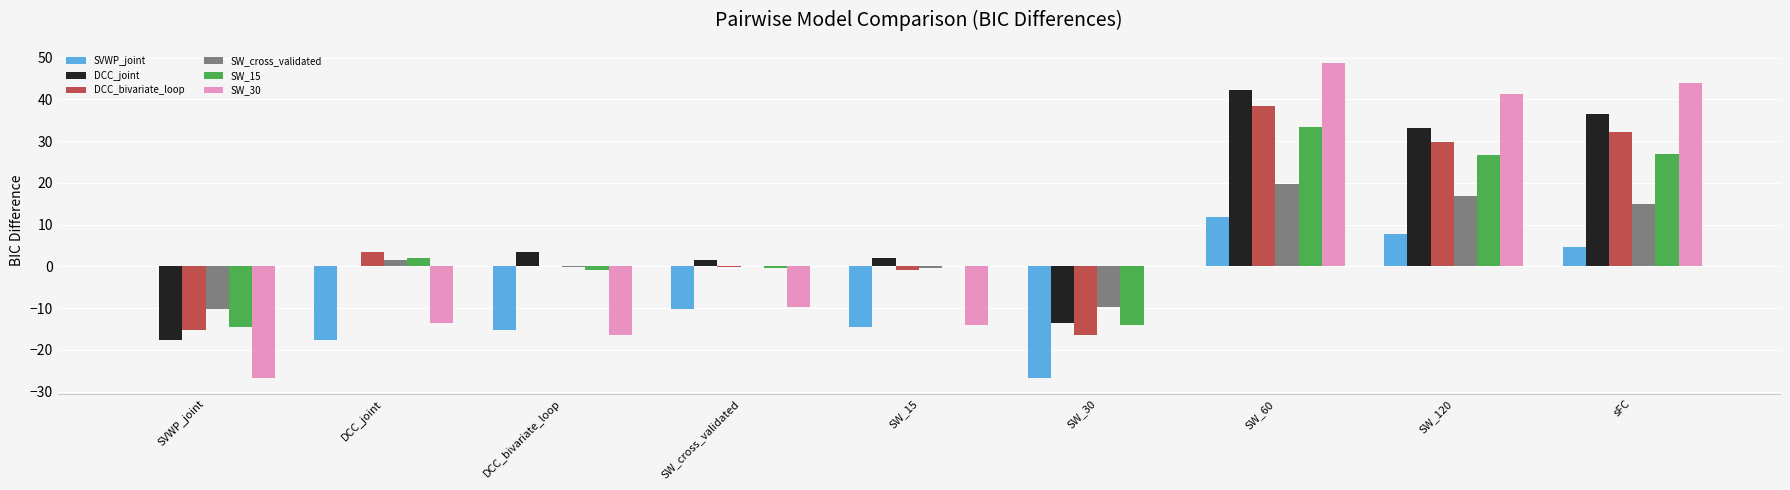

Read the SVWP_joint value at SW_60.

11.9